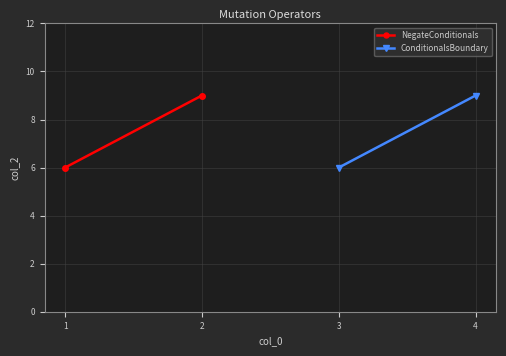

At which label does NegateConditionals reach its minimum?

1